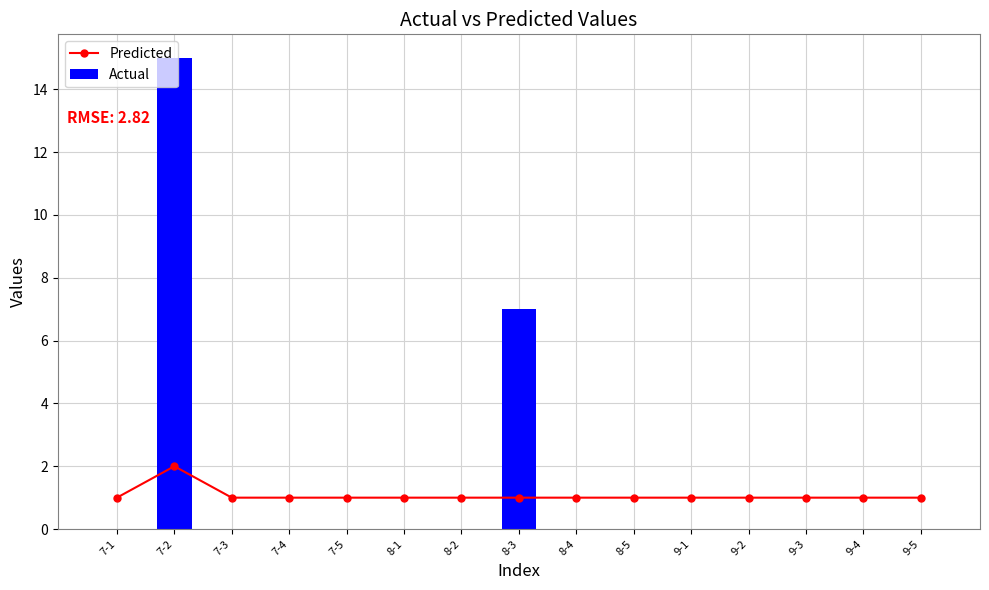

Which series has the largest total across all categories?

Actual